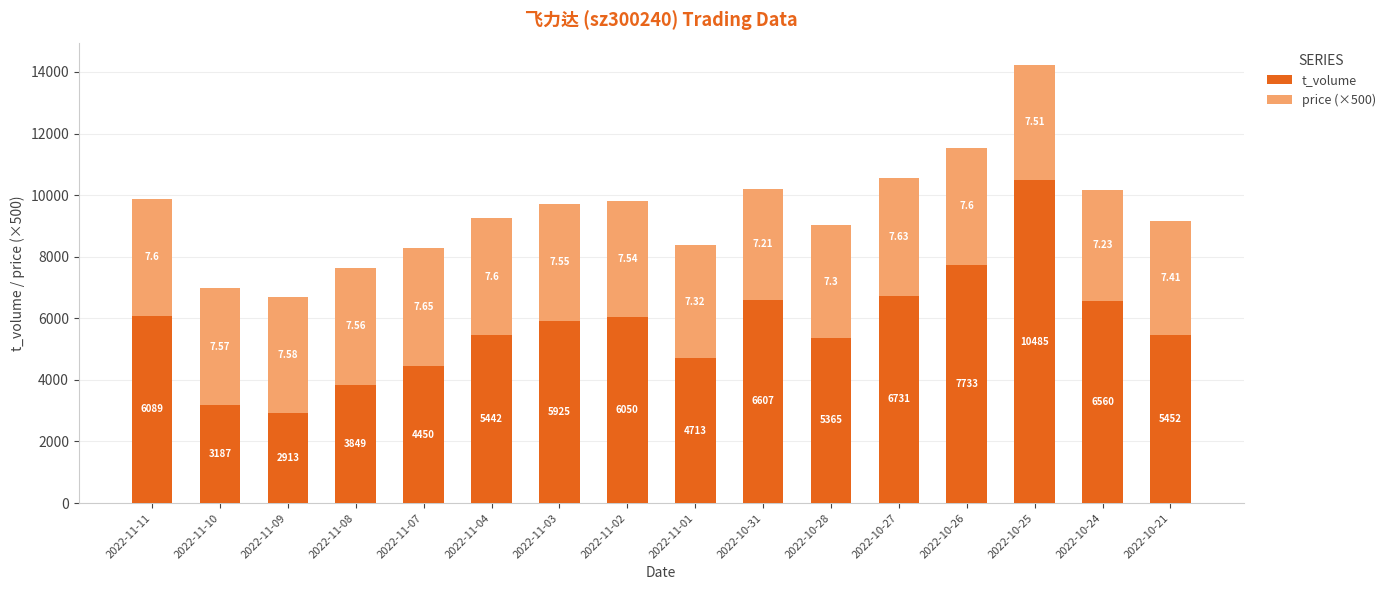

At which category is the sum across all series the highest?

2022-10-25